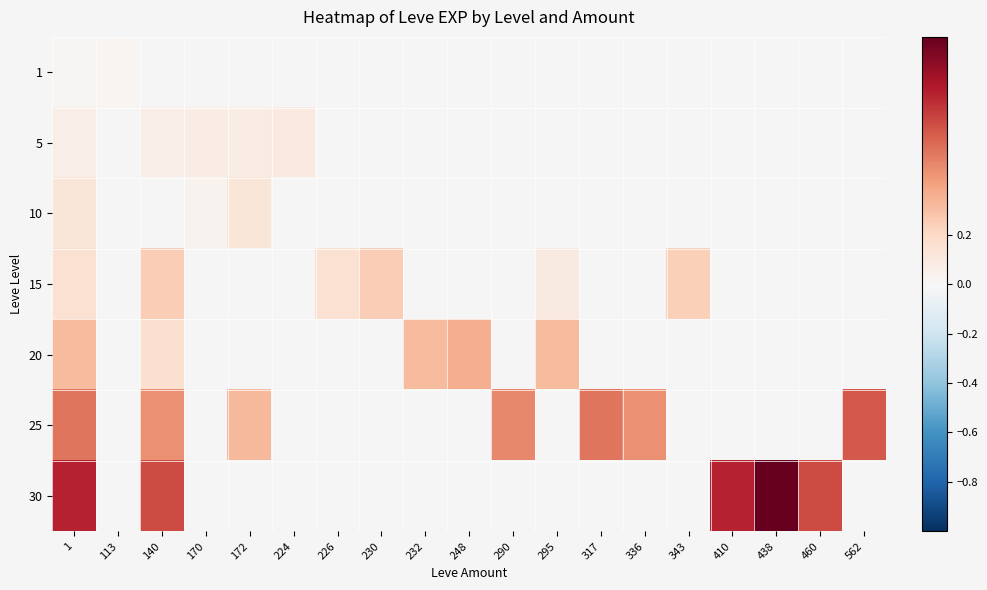

At which label does 15 reach its peak?

140